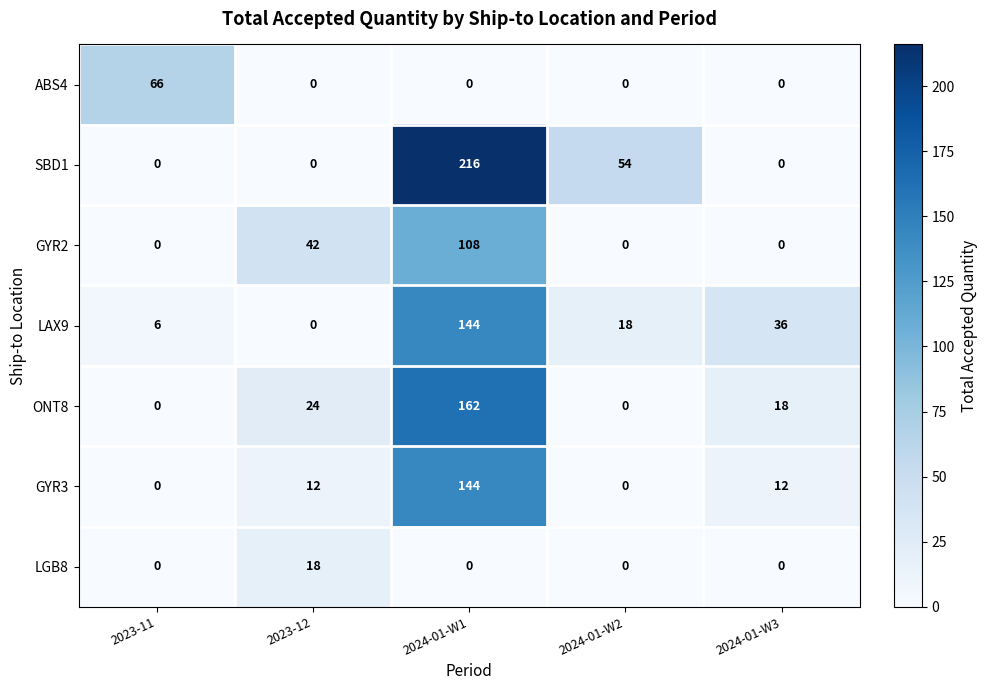

What is the difference between the GYR2 values at 2024-01-W1 and 2023-12?

66